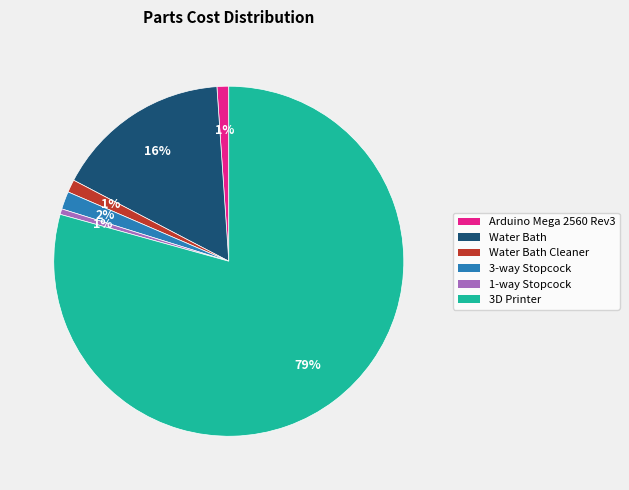

Combined, do 3-way Stopcock and Water Bath account for over 50%?

No